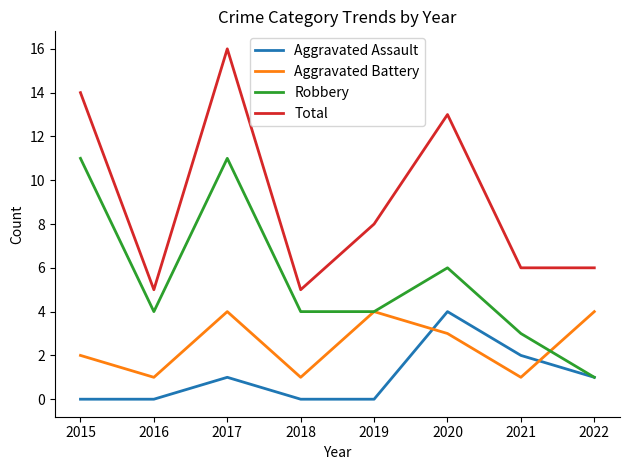

Which series has the widest spread of values?

Total